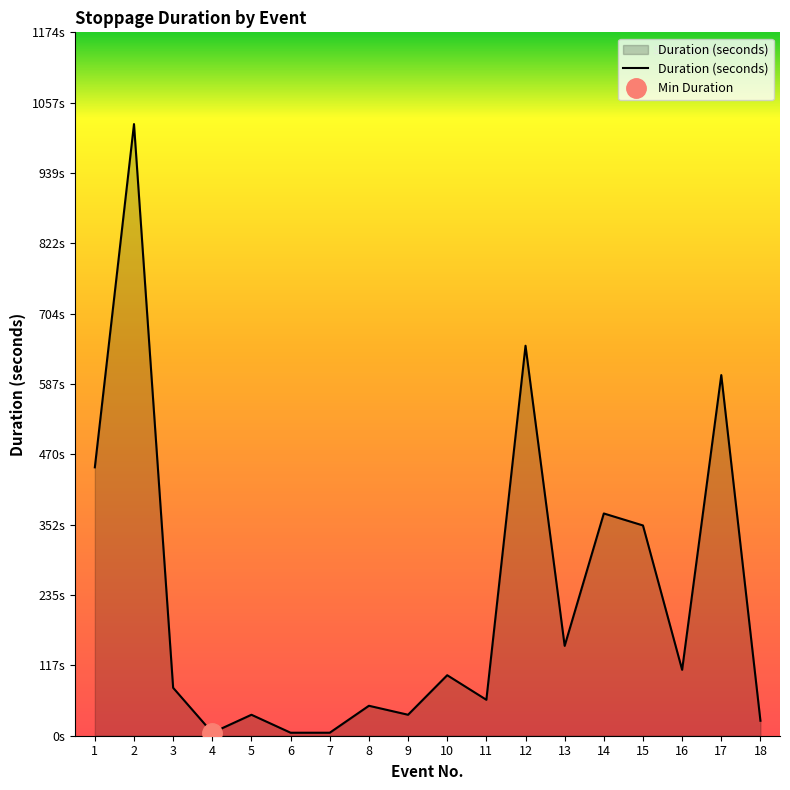

Reading right to left, list all the values displayed in this chart.

25	602	110	351	371	150	651	60	101	35	50	5	5	35	5	80	1021	448